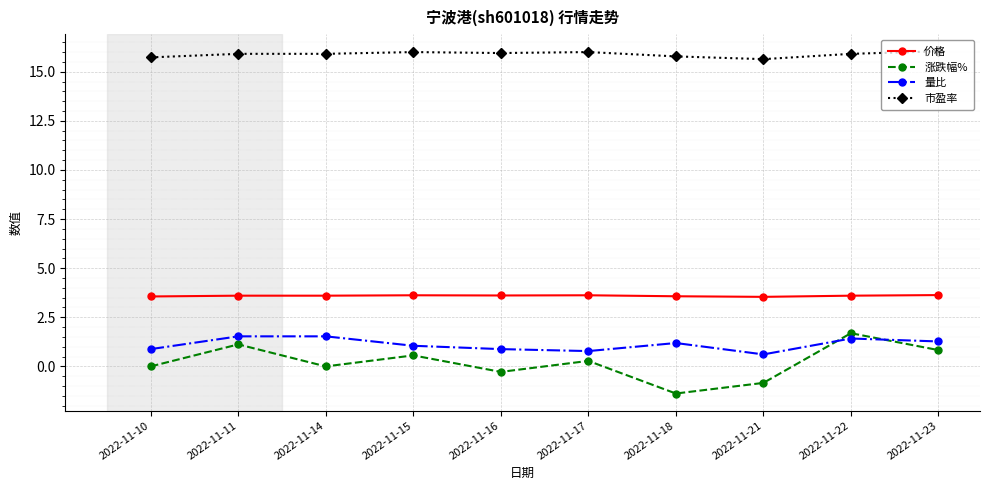

What is the difference between the highest and lowest values at 2022-11-23?

15.2